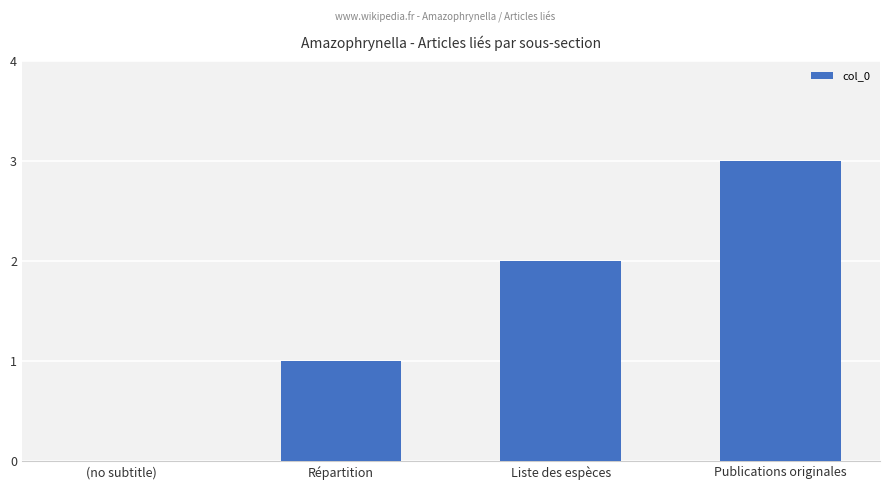

Are the bars grouped side by side (vs. stacked)?

No